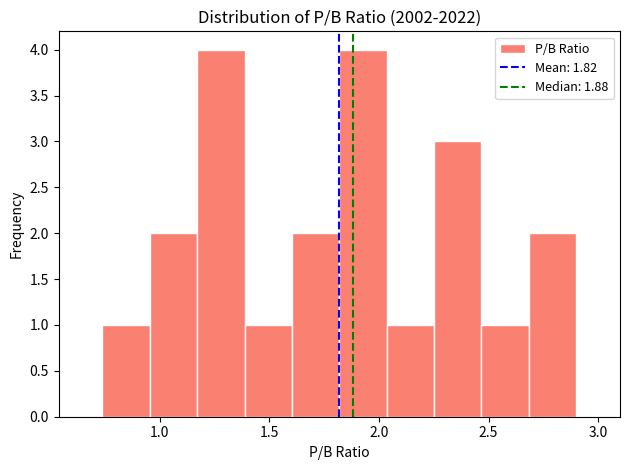

How tall is the bar that spans 0.75 to 0.95 on the x-axis? Neither the bar edges nor the heights are printed on the chart, so give them approximately, as read against the axes.

1